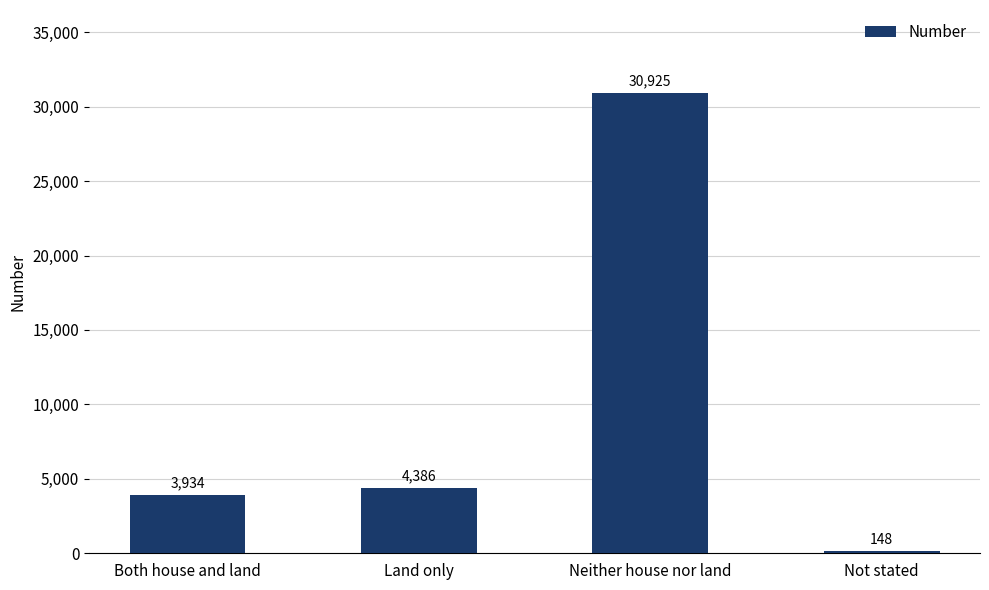

Between Not stated and Neither house nor land, which is larger?

Neither house nor land